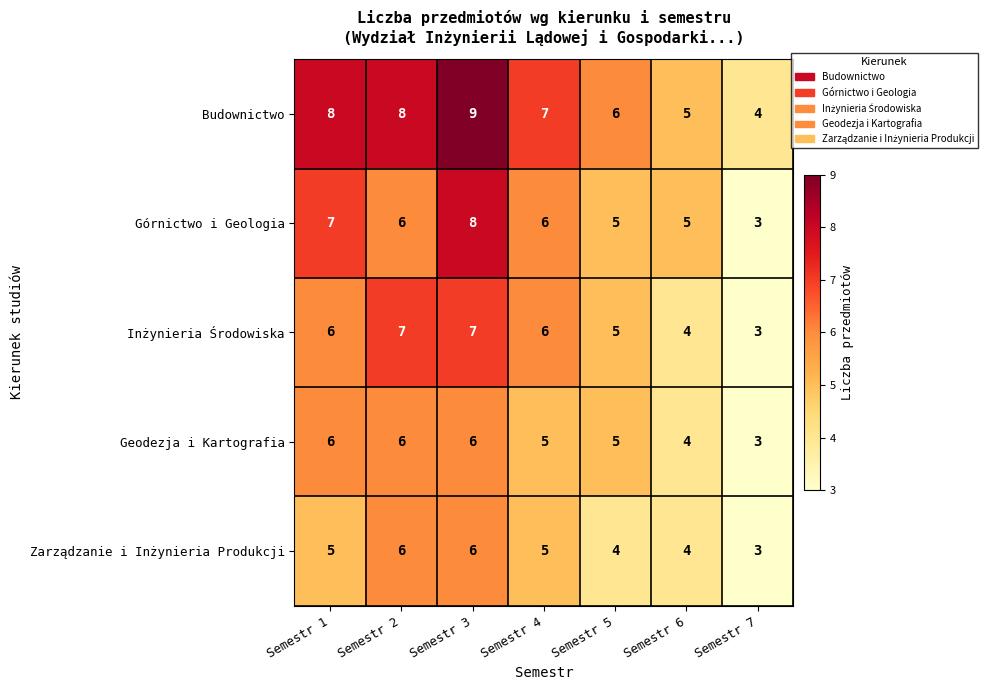

What is the approximate value of Górnictwo i Geologia at Semestr 6?

5